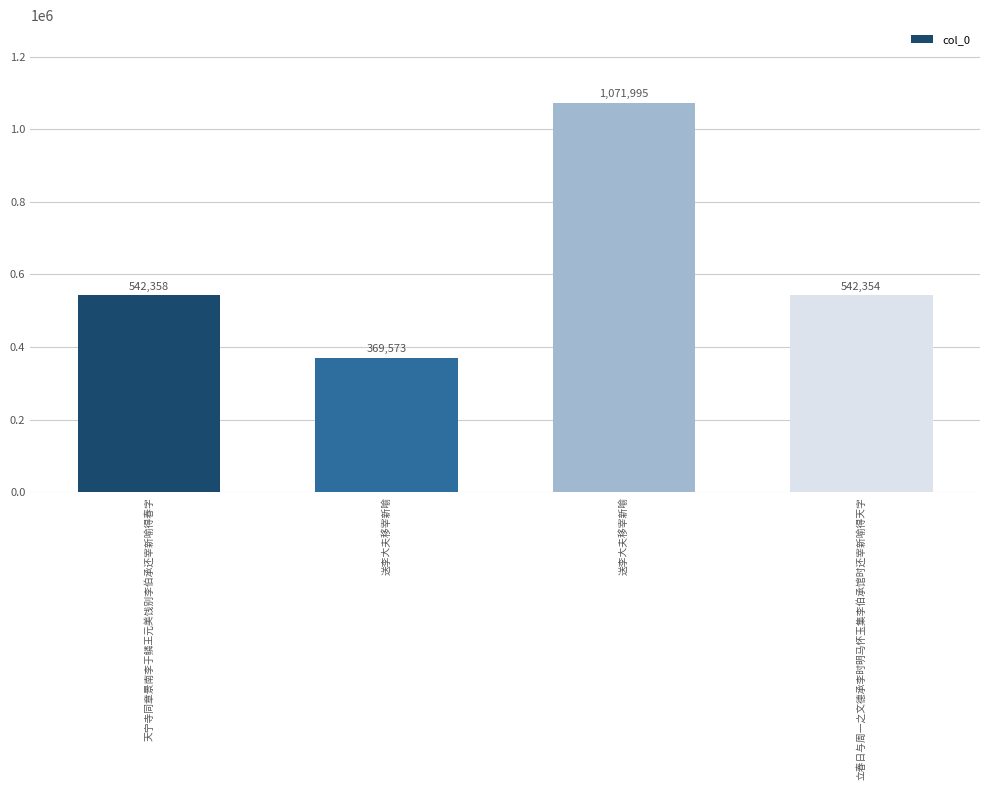

What is the change in value from 天宁寺同章景南李于鳞王元美饯别李伯承还宰新喻得春字 to 立春日与周一之文德承李时明马怀玉集李伯承馆时还宰新喻得天字?

-4